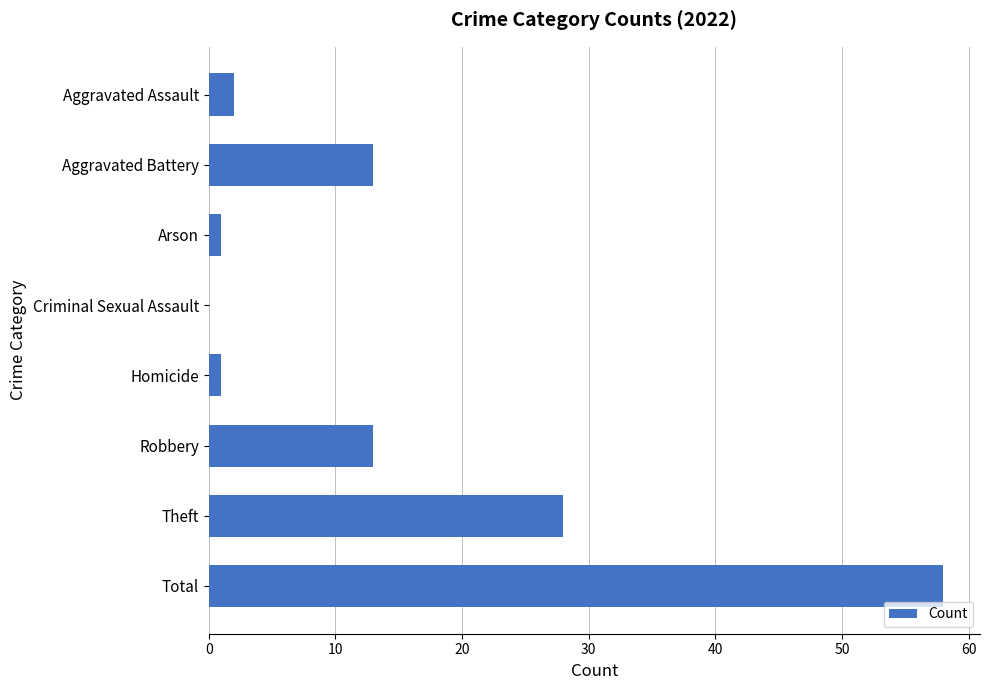

What is the maximum value shown in the chart?

58